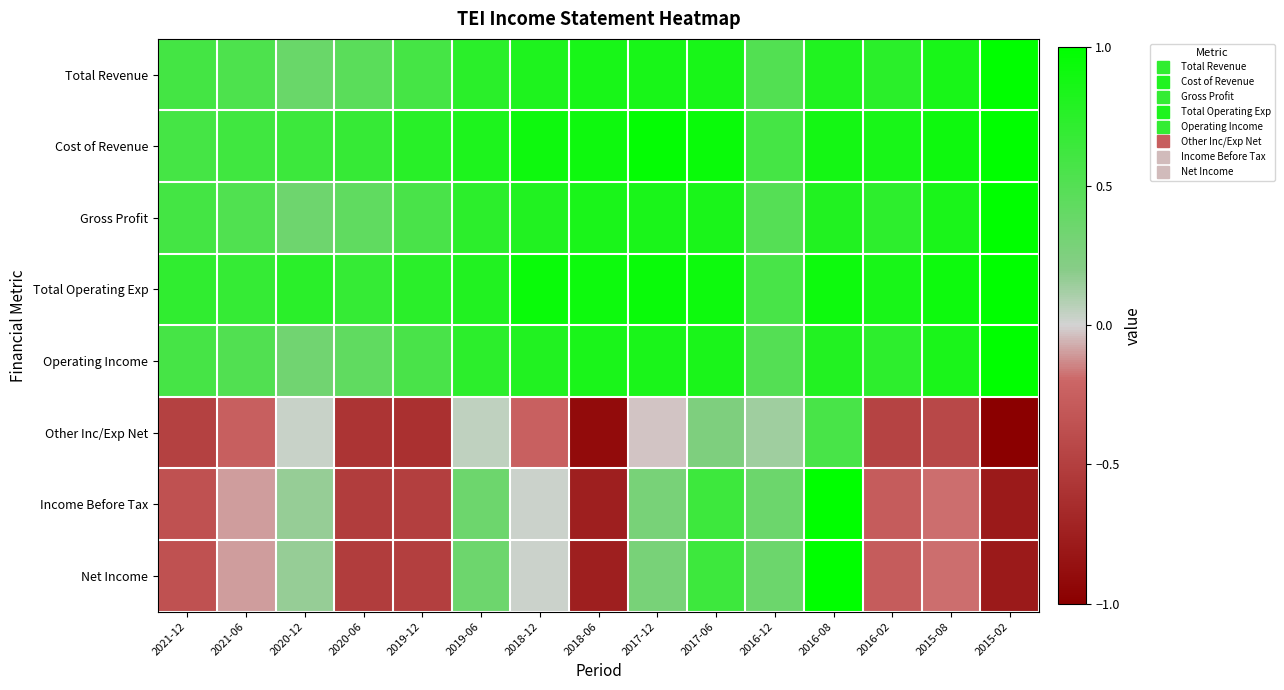

Reading left to right, list all the values displayed in this chart.

Total Revenue: 2021-12=0.6	2021-06=0.5	2020-12=0.4	2020-06=0.5	2019-12=0.6	2019-06=0.7	2018-12=0.8	2018-06=0.9	2017-12=0.9	2017-06=0.9	2016-12=0.5	2016-08=0.8	2016-02=0.7	2015-08=0.9	2015-02=1.0
Cost of Revenue: 2021-12=0.6	2021-06=0.6	2020-12=0.6	2020-06=0.7	2019-12=0.8	2019-06=0.8	2018-12=0.9	2018-06=0.9	2017-12=1.0	2017-06=0.9	2016-12=0.6	2016-08=0.9	2016-02=0.9	2015-08=0.9	2015-02=1.0
Gross Profit: 2021-12=0.6	2021-06=0.5	2020-12=0.3	2020-06=0.4	2019-12=0.6	2019-06=0.7	2018-12=0.8	2018-06=0.8	2017-12=0.8	2017-06=0.8	2016-12=0.5	2016-08=0.8	2016-02=0.7	2015-08=0.8	2015-02=1.0
Total Operating Exp: 2021-12=0.7	2021-06=0.7	2020-12=0.7	2020-06=0.7	2019-12=0.7	2019-06=0.8	2018-12=0.9	2018-06=0.9	2017-12=0.9	2017-06=0.9	2016-12=0.6	2016-08=0.9	2016-02=0.9	2015-08=0.9	2015-02=1.0
Operating Income: 2021-12=0.6	2021-06=0.5	2020-12=0.3	2020-06=0.4	2019-12=0.6	2019-06=0.7	2018-12=0.8	2018-06=0.8	2017-12=0.8	2017-06=0.8	2016-12=0.5	2016-08=0.8	2016-02=0.7	2015-08=0.8	2015-02=1.0
Other Inc/Exp Net: 2021-12=-0.5	2021-06=-0.3	2020-12=0.0	2020-06=-0.6	2019-12=-0.6	2019-06=0.1	2018-12=-0.2	2018-06=-0.9	2017-12=-0.0	2017-06=0.3	2016-12=0.1	2016-08=0.6	2016-02=-0.5	2015-08=-0.4	2015-02=-1.0
Income Before Tax: 2021-12=-0.4	2021-06=-0.1	2020-12=0.2	2020-06=-0.5	2019-12=-0.5	2019-06=0.4	2018-12=0.0	2018-06=-0.8	2017-12=0.3	2017-06=0.6	2016-12=0.4	2016-08=1.0	2016-02=-0.3	2015-08=-0.2	2015-02=-0.8
Net Income: 2021-12=-0.4	2021-06=-0.1	2020-12=0.2	2020-06=-0.5	2019-12=-0.5	2019-06=0.4	2018-12=0.0	2018-06=-0.8	2017-12=0.3	2017-06=0.6	2016-12=0.4	2016-08=1.0	2016-02=-0.3	2015-08=-0.2	2015-02=-0.8